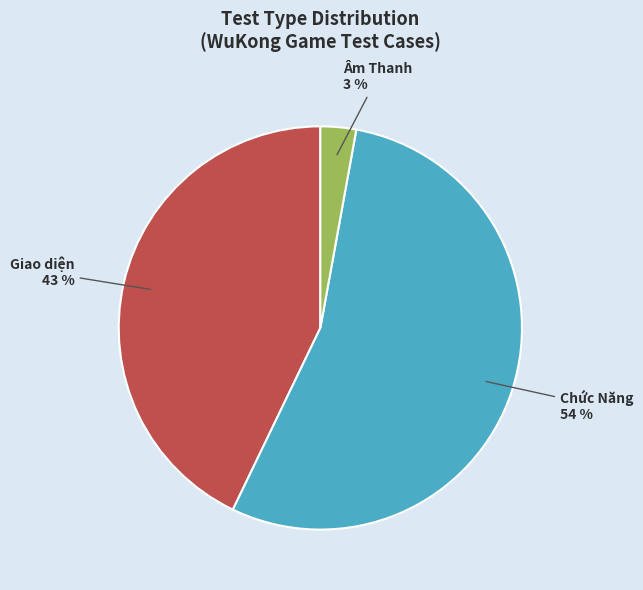

Count the number of slices in the pie.

3